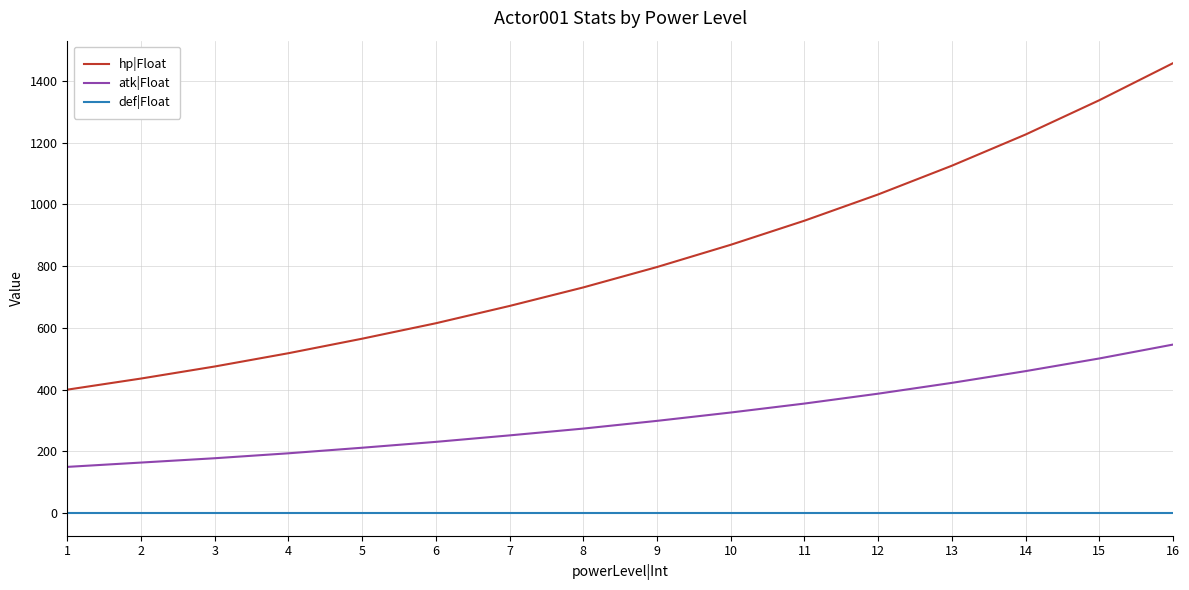

Reading left to right, extract all data points from this chart.

hp|Float: 1=400	2=436	3=475	4=518	5=565	6=615	7=671	8=731	9=797	10=869	11=947	12=1032	13=1125	14=1226	15=1337	16=1457
atk|Float: 1=150	2=164	3=178	4=194	5=212	6=231	7=252	8=274	9=299	10=326	11=355	12=387	13=422	14=460	15=501	16=546
def|Float: 1=0	2=0	3=0	4=0	5=0	6=0	7=0	8=0	9=0	10=0	11=0	12=0	13=0	14=0	15=0	16=0